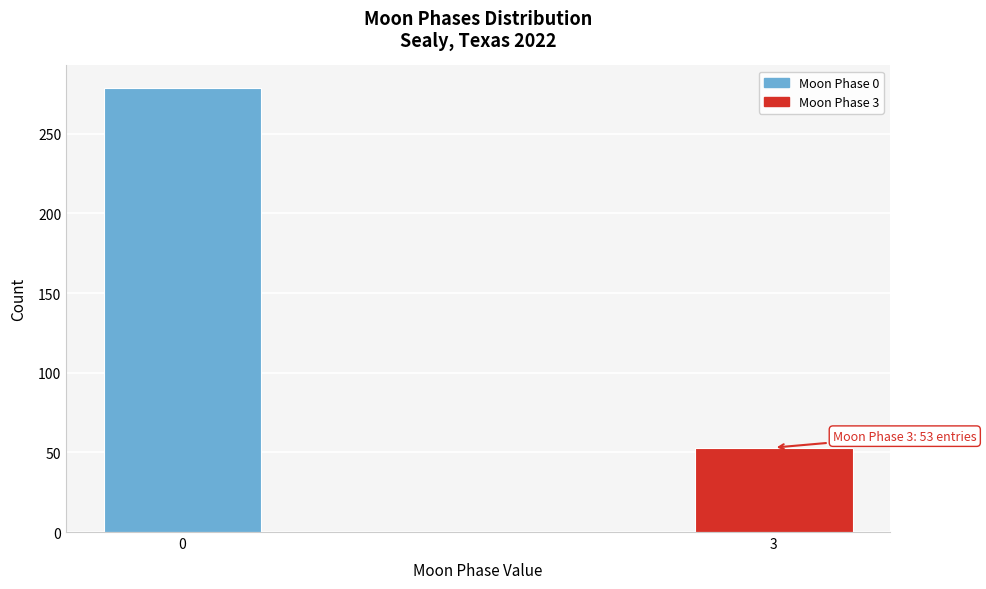

Reading right to left, transcribe all the data shown in this chart.

53	279